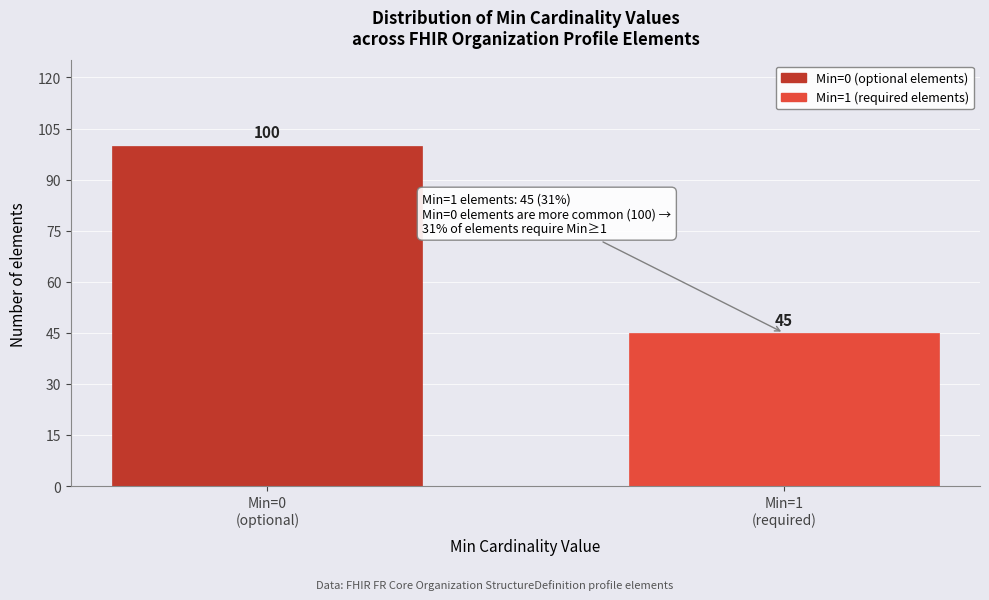

Reading left to right, transcribe all the data shown in this chart.

100	45